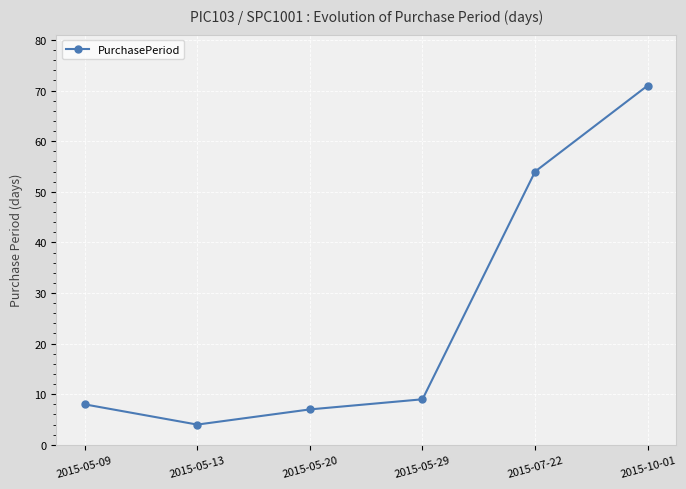

Between 2015-05-09 and 2015-05-13, which is larger?

2015-05-09